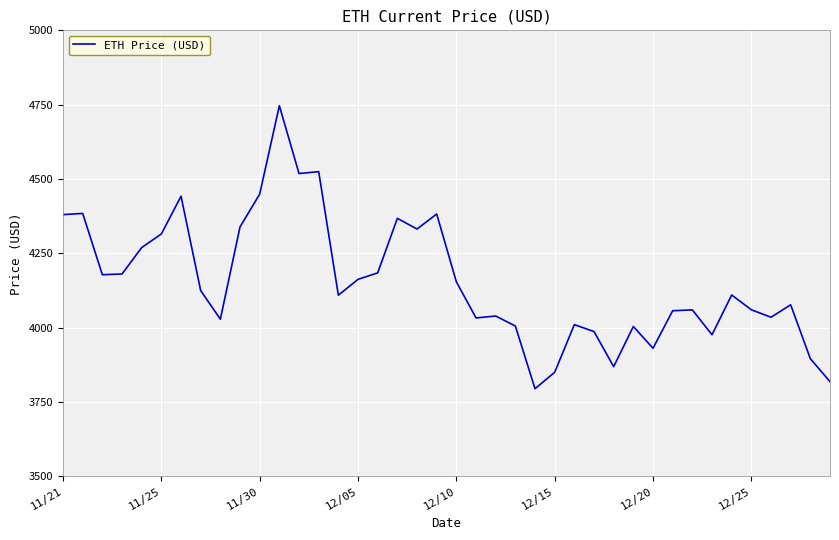

What is the difference between the maximum and minimum values?

952.1